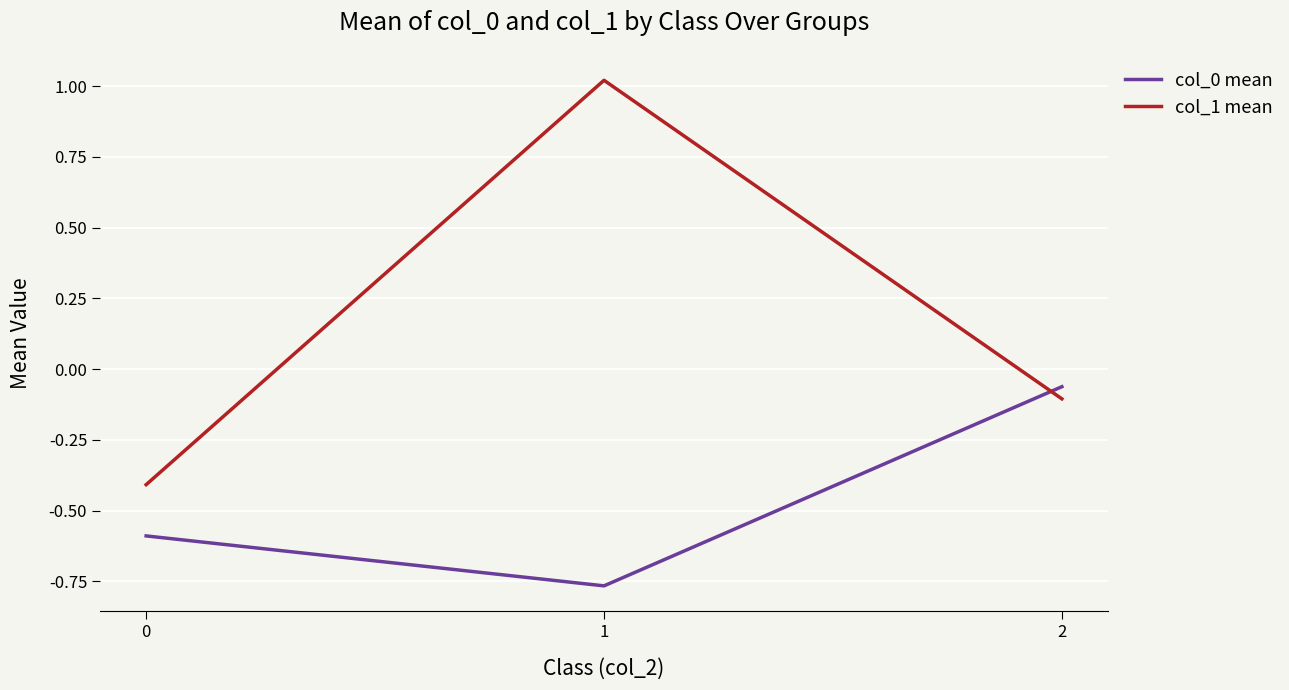

List the labels in order of col_1 mean value, smallest first.

0, 2, 1